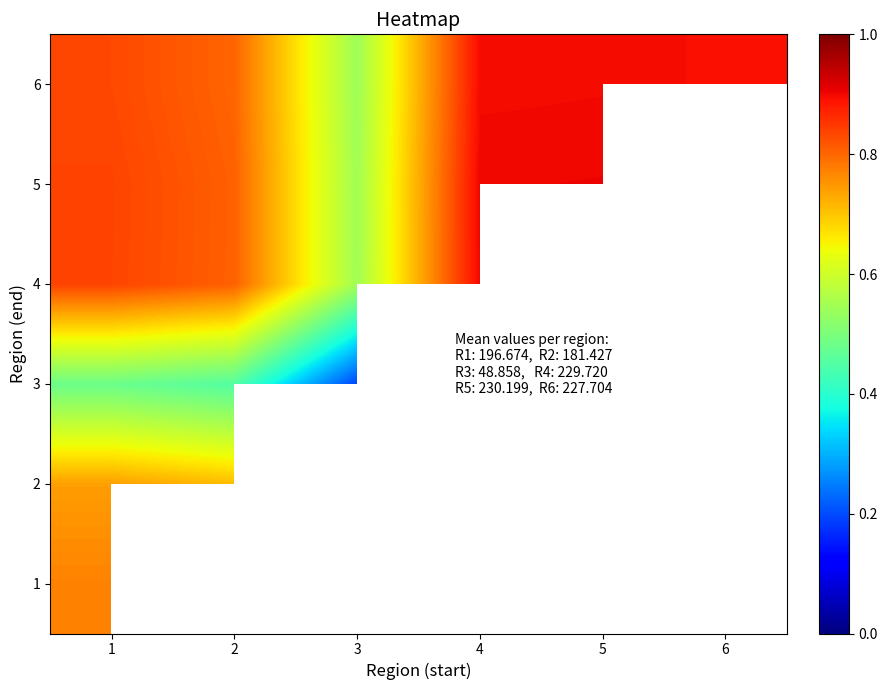

Which series changed the most between 2 and 3?

4